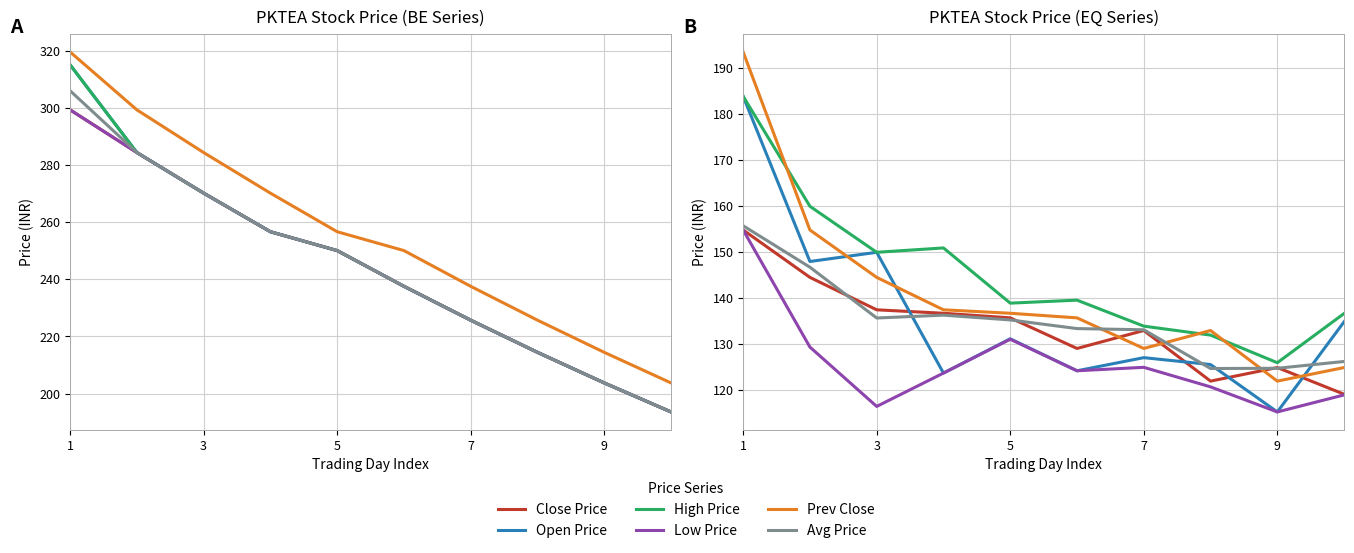

What is the sum of all Prev Close values?

1412.0